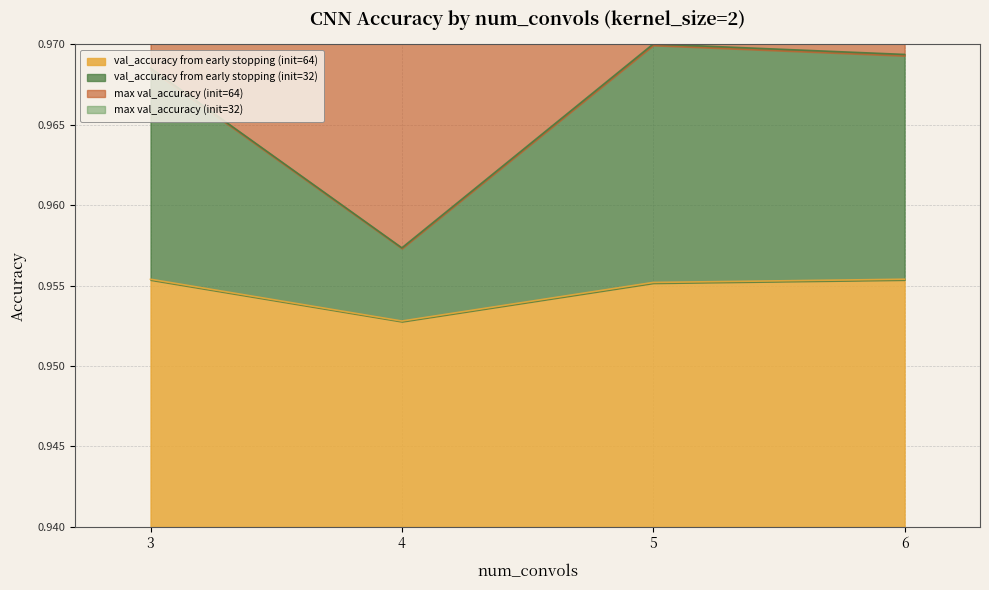

How many interior local valleys does the val_accuracy from early stopping (init=64) series have?

1